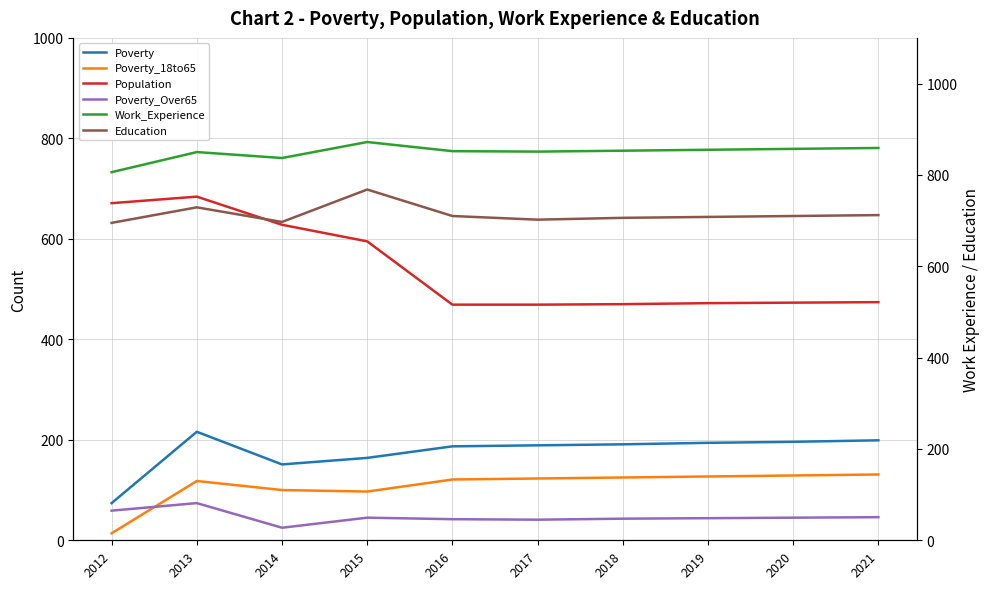

Reading left to right, transcribe all the data shown in this chart.

Poverty: 74	216	151	164	187	189	191	194	196	199
Poverty_18to65: 14	118	100	97	121	123	125	127	129	131
Population: 671	684	628	595	469	469	470	472	473	474
Poverty_Over65: 59	74	25	45	42	41	43	44	45	46
Work_Experience: 806	850	837	872	852	851	853	855	857	859
Education: 695	729	697	768	710	702	706	708	710	712